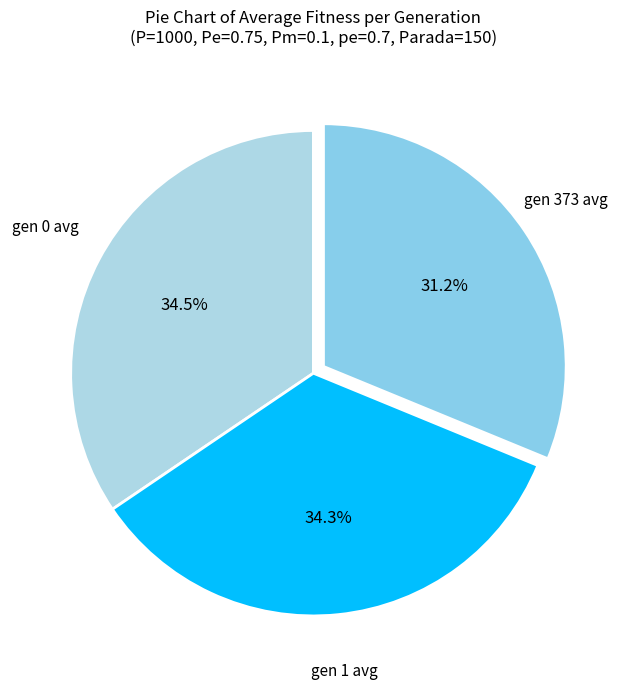

Which category has the smallest portion of the pie?

gen 373 avg